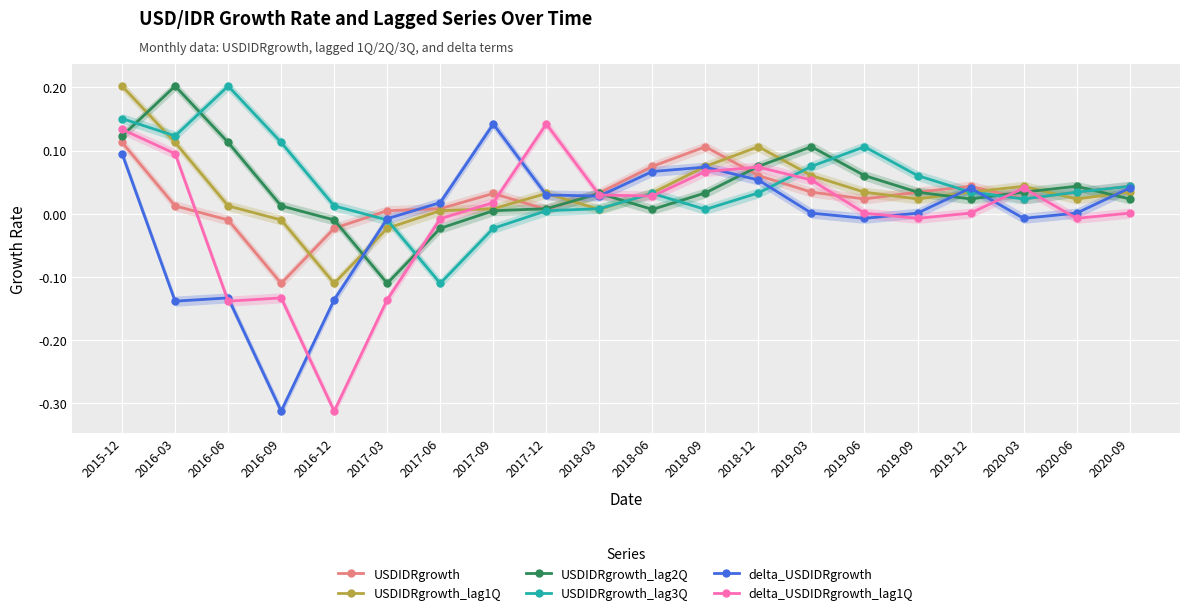

What position from the left is 2017-03?

6